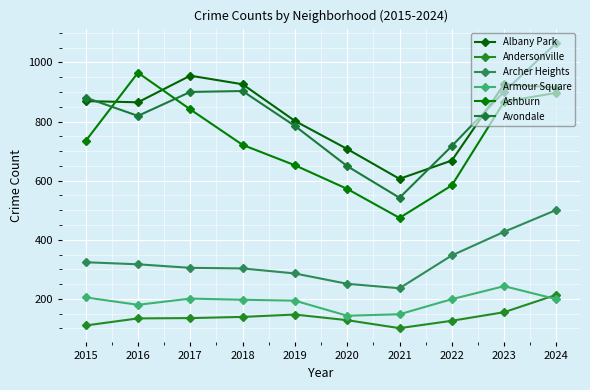

What is the sum of the Avondale values at 2016 and 2019?

1604